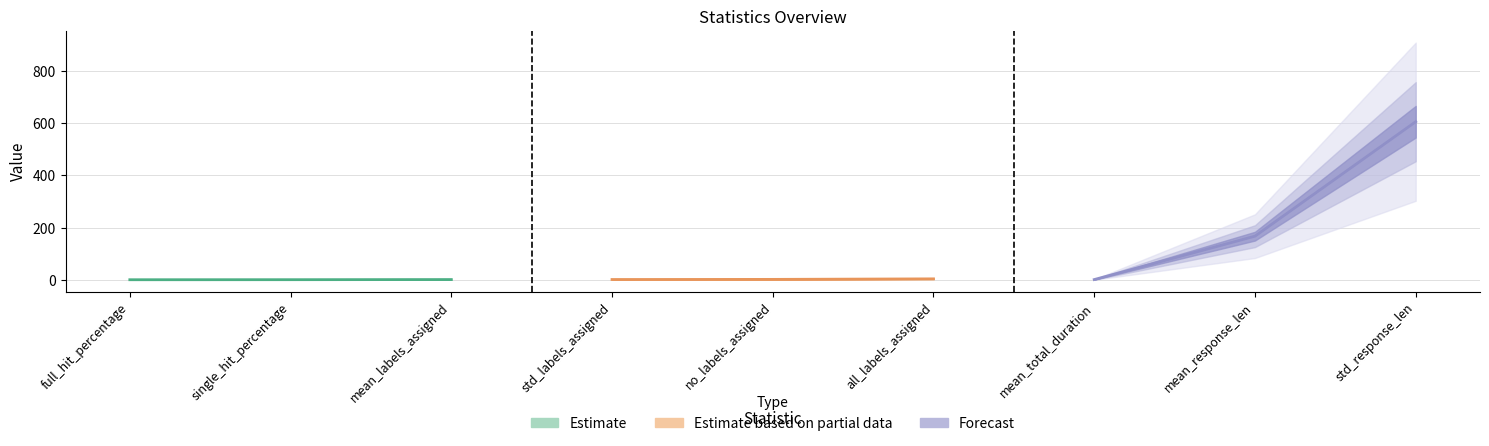

What is the label of the 5th point from the left?

no_labels_assigned